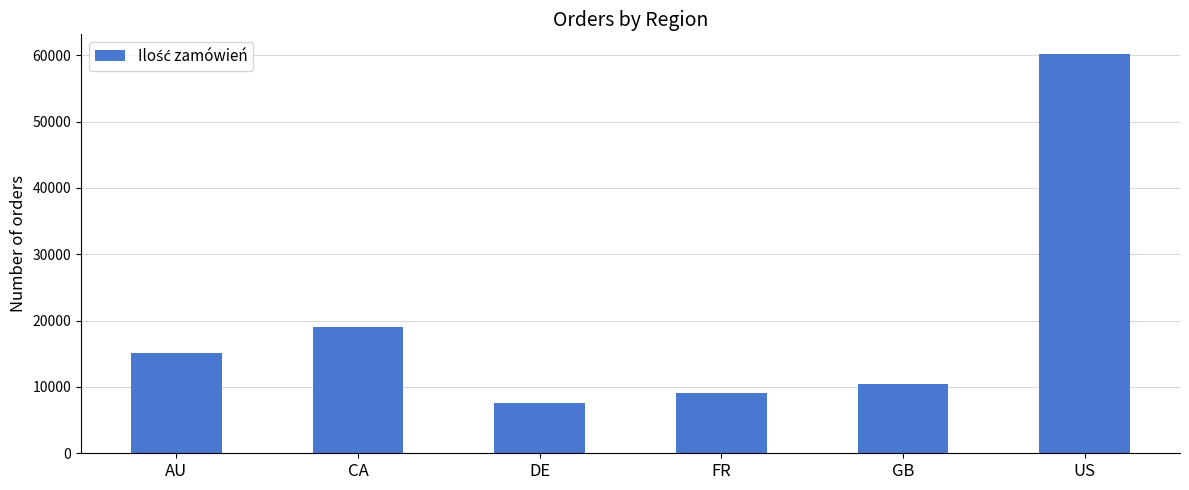

What is the label of the 1st bar from the right?

US